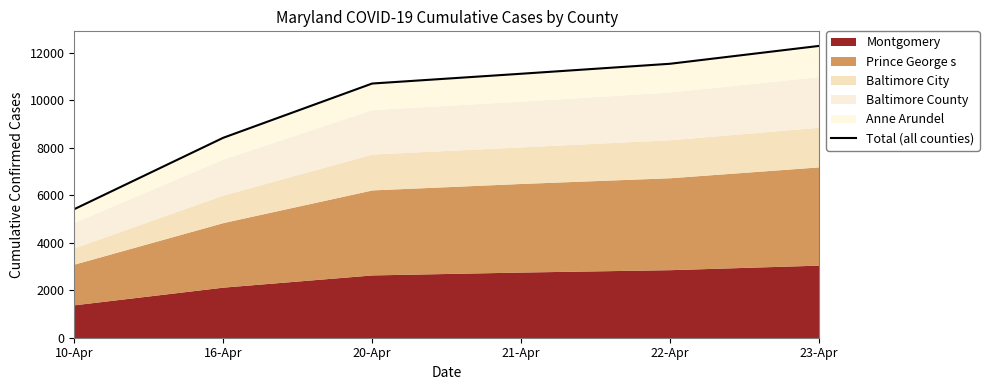

True or false: the data shows 12299 at 23-Apr.

True